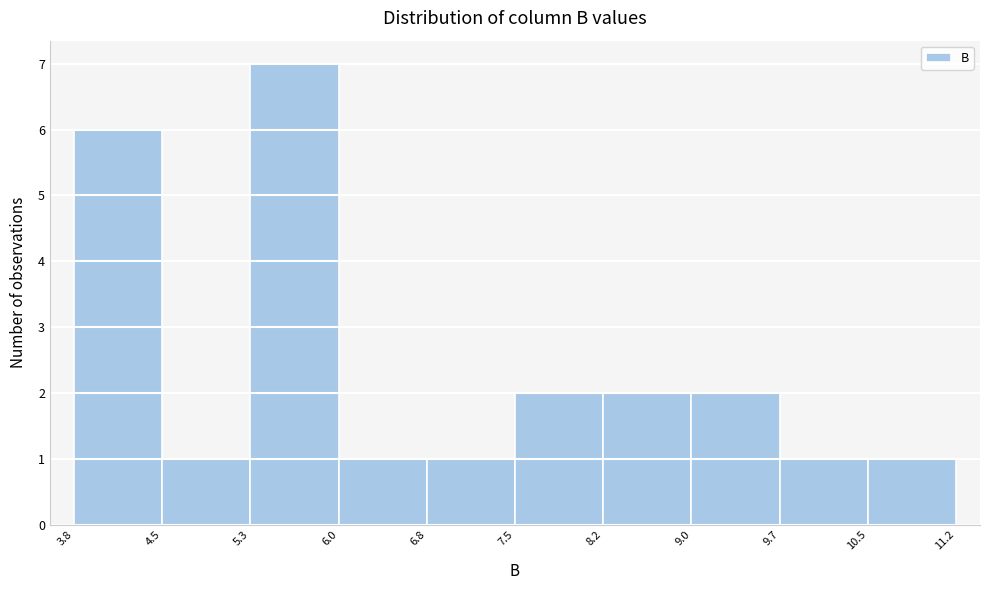

Reading left to right, transcribe this chart: for each bar, give the range it covers on the x-axis and its height. The values are not printed on the chart, so give them approximately, as read against the axis.

3.8 to 4.5: 6
4.5 to 5.3: 1
5.3 to 6.0: 7
6.0 to 6.8: 1
6.8 to 7.5: 1
7.5 to 8.2: 2
8.2 to 9.0: 2
9.0 to 9.7: 2
9.7 to 10.5: 1
10.5 to 11.2: 1